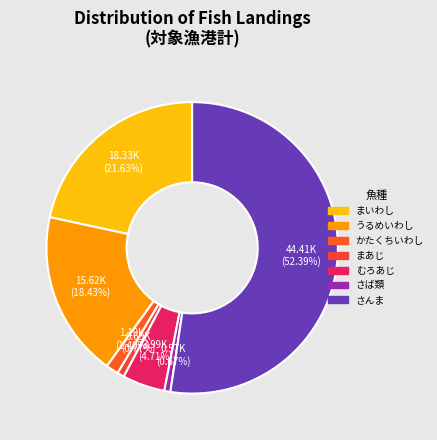

What is the ratio of the value at むろあじ to the value at まあじ?

6.1